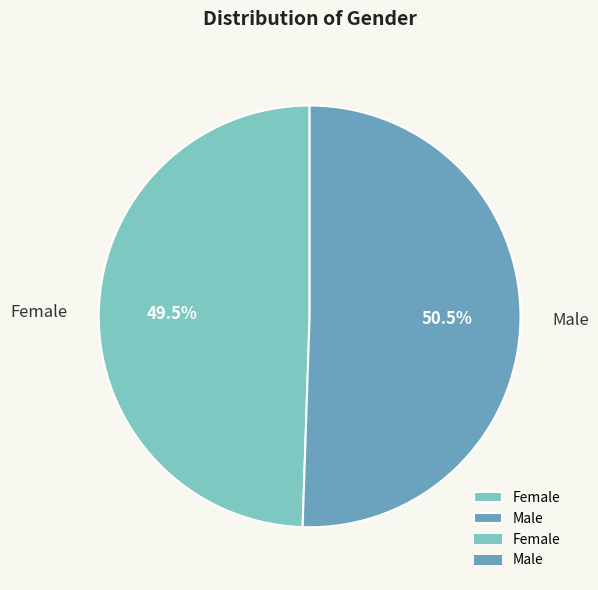

What is the ratio of the value at Female to the value at Male?

1.0